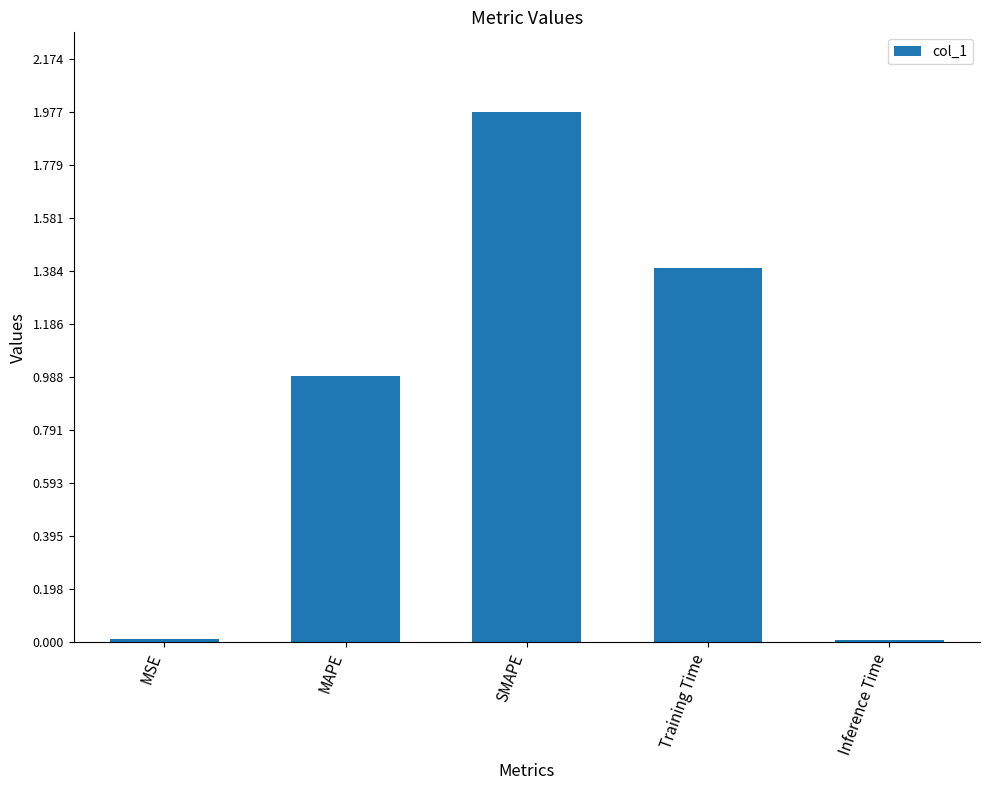

Count the number of data series in this chart.

1